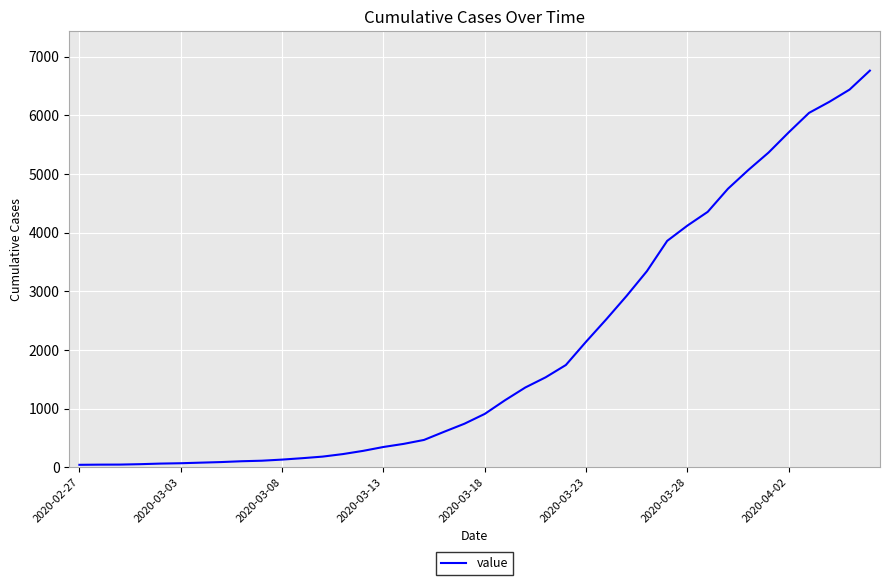

What is the difference between the maximum and minimum values?

6719